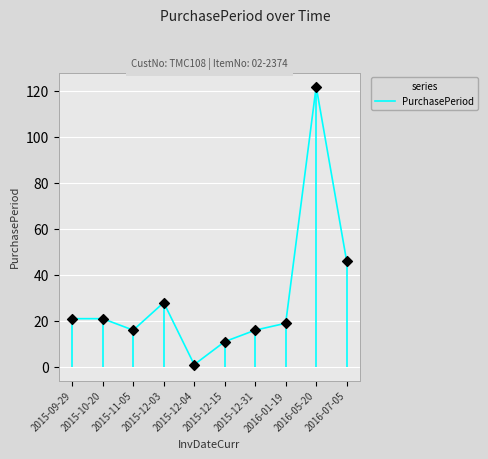

Which has a higher value, 2015-11-05 or 2015-10-20?

2015-10-20